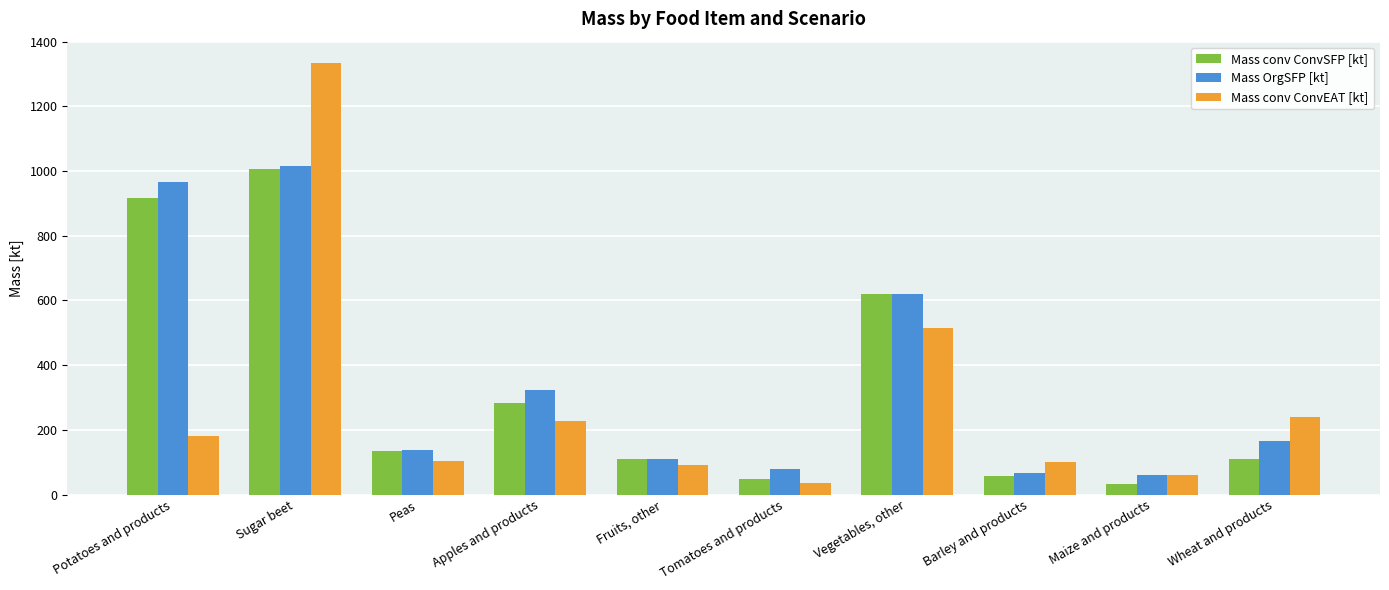

Where does the Mass OrgSFP [kt] series first go above 164?

Potatoes and products